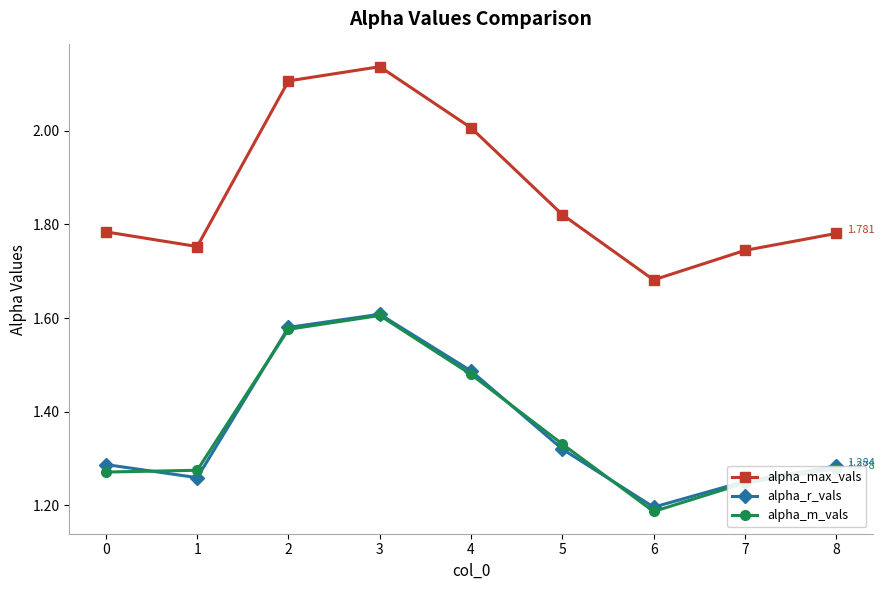

Which series has the widest spread of values?

alpha_max_vals